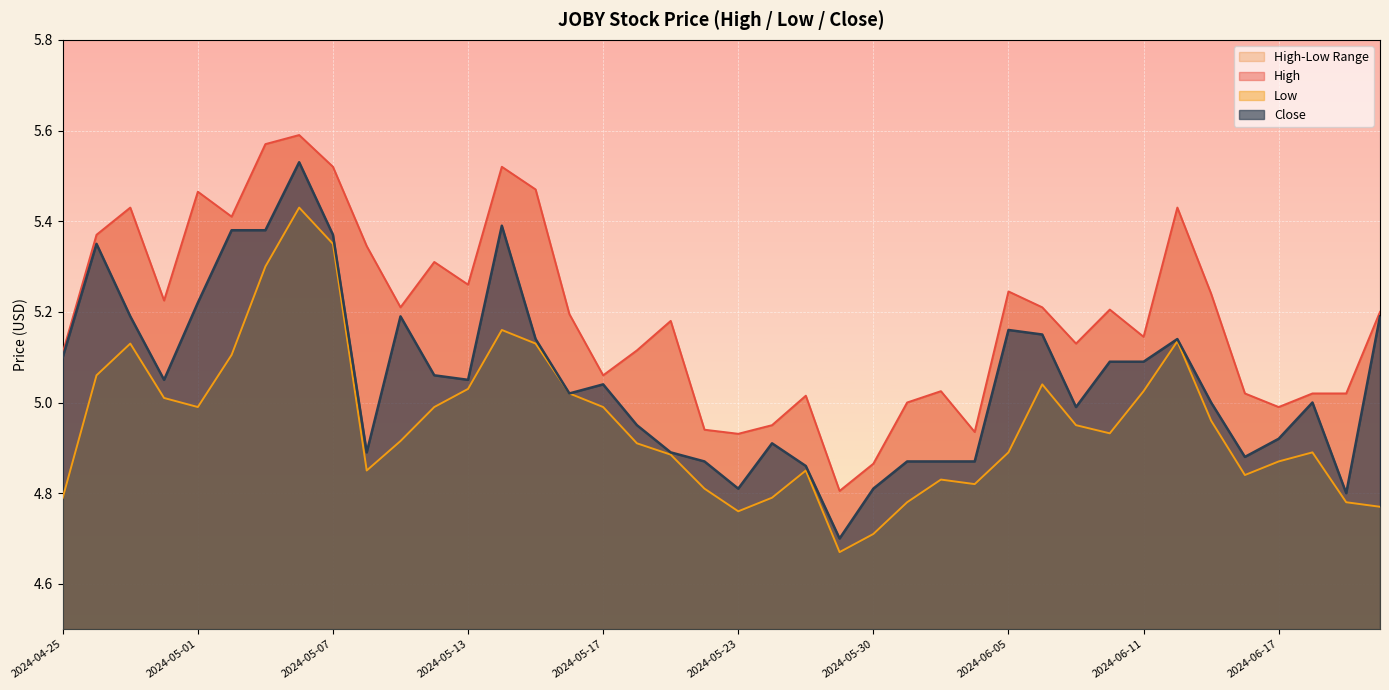

What is the label of the 16th point from the right?

2024-05-30